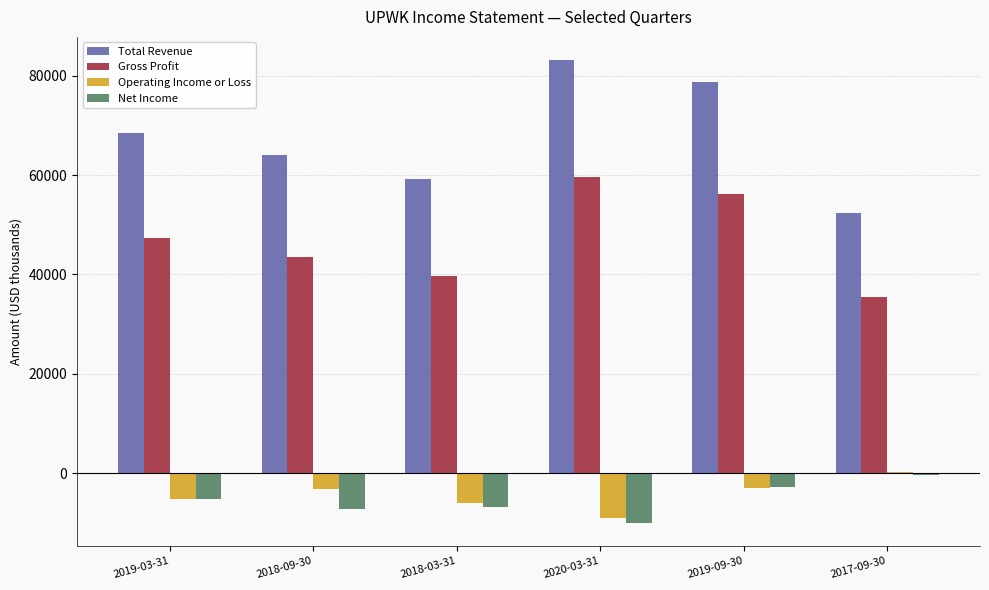

Is the value of Net Income at 2020-03-31 greater than the value of Operating Income or Loss at 2019-03-31?

No